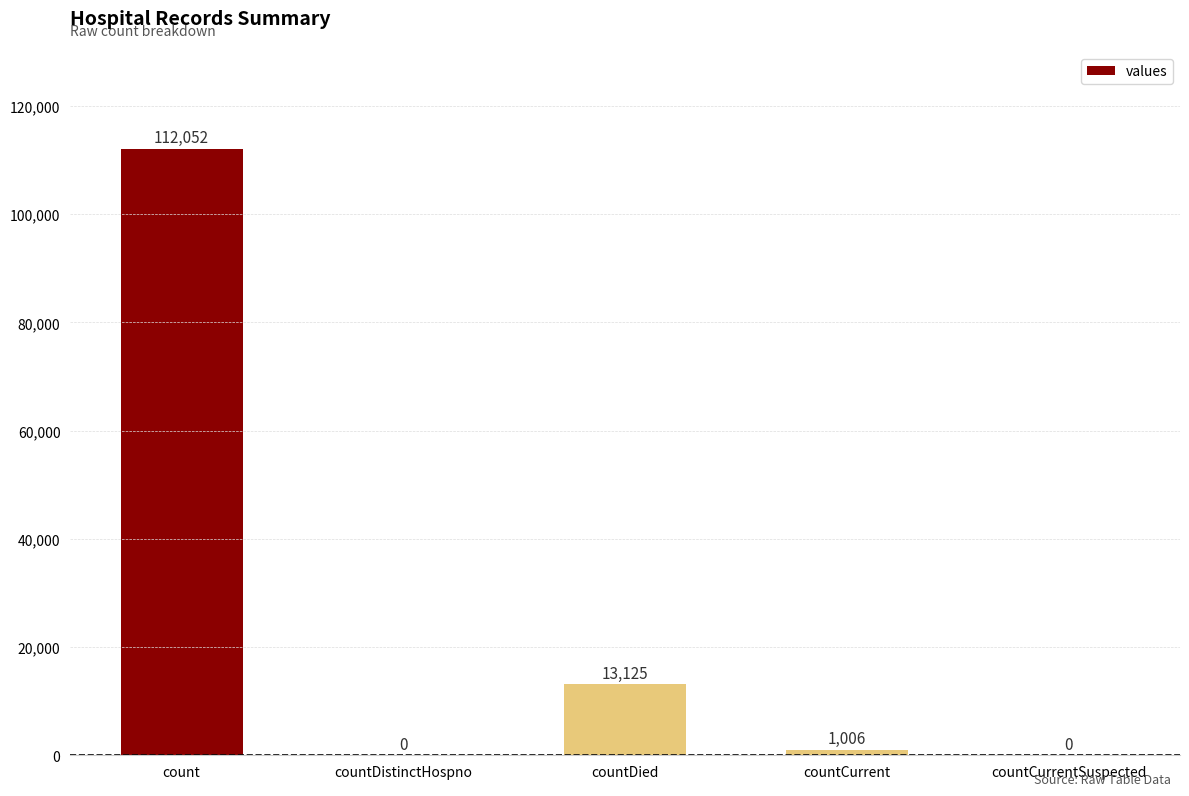

What is the greatest value displayed?

112052